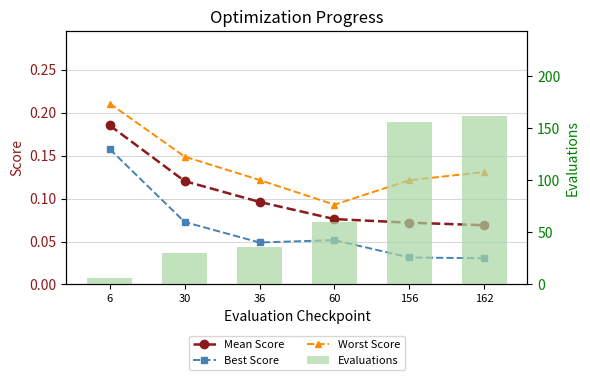

Are the bars horizontal?

No